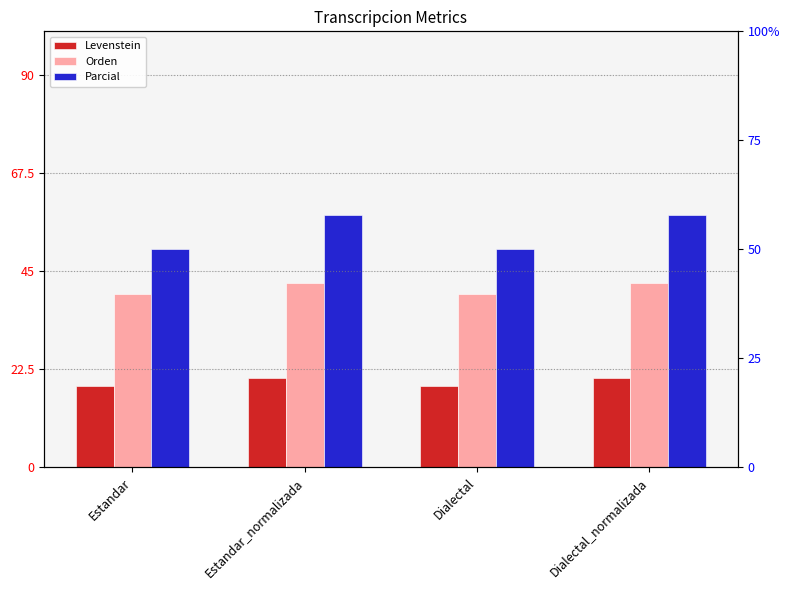

Reading right to left, transcribe all the data shown in this chart.

Levenstein: Dialectal_normalizada=20.5	Dialectal=18.8	Estandar_normalizada=20.5	Estandar=18.8
Orden: Dialectal_normalizada=42.3	Dialectal=39.7	Estandar_normalizada=42.3	Estandar=39.7
Parcial: Dialectal_normalizada=57.8	Dialectal=50.0	Estandar_normalizada=57.8	Estandar=50.0